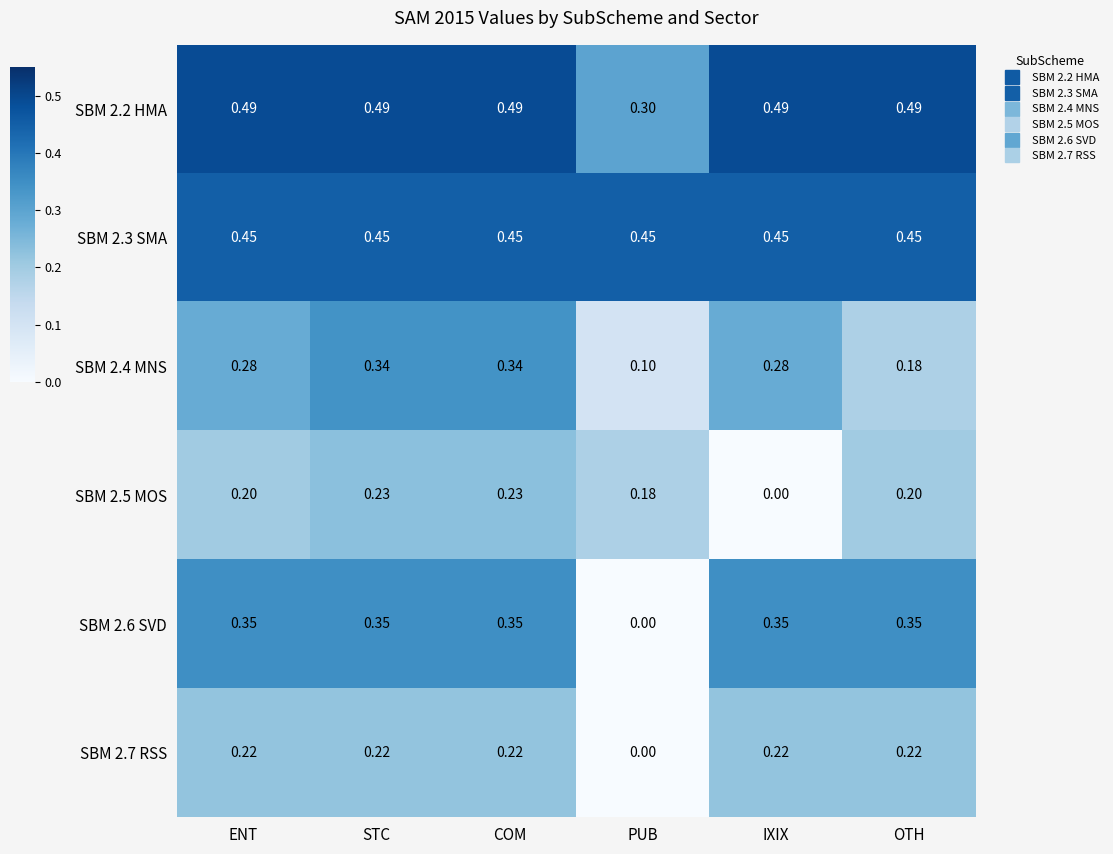

Rank the series by their maximum value, from highest to lowest.

SBM 2.2 HMA, SBM 2.3 SMA, SBM 2.6 SVD, SBM 2.4 MNS, SBM 2.5 MOS, SBM 2.7 RSS